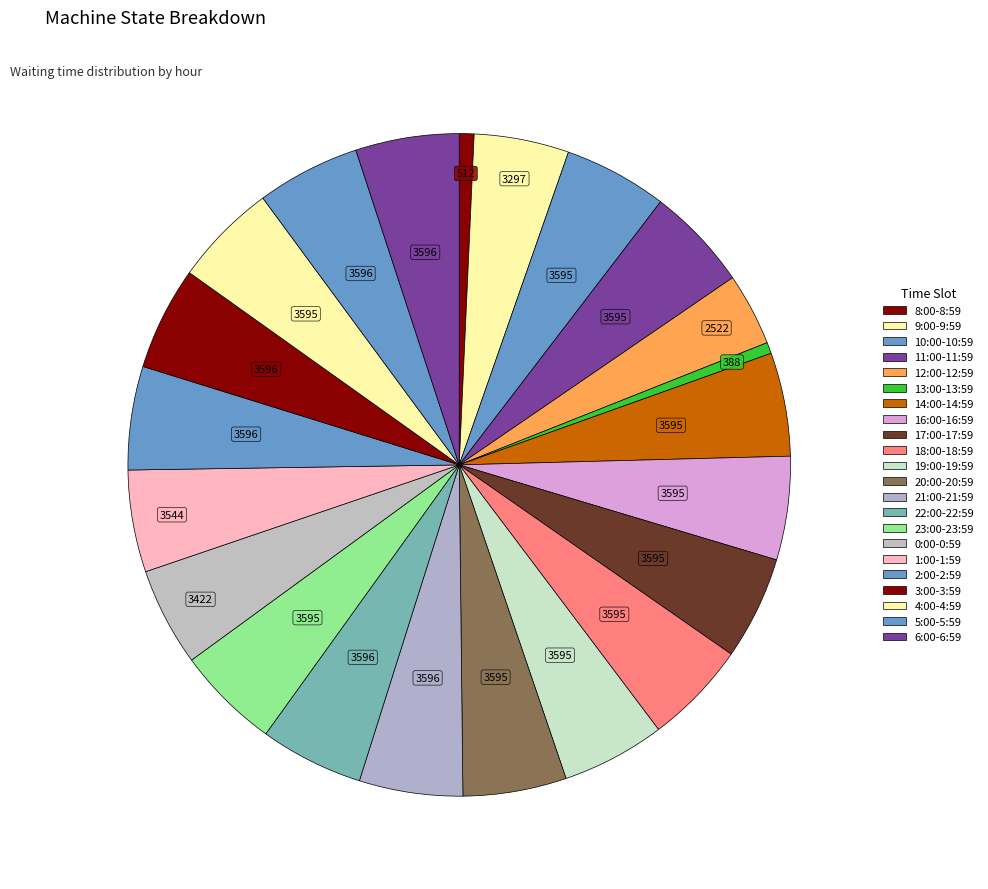

Count the number of slices in the pie.

22